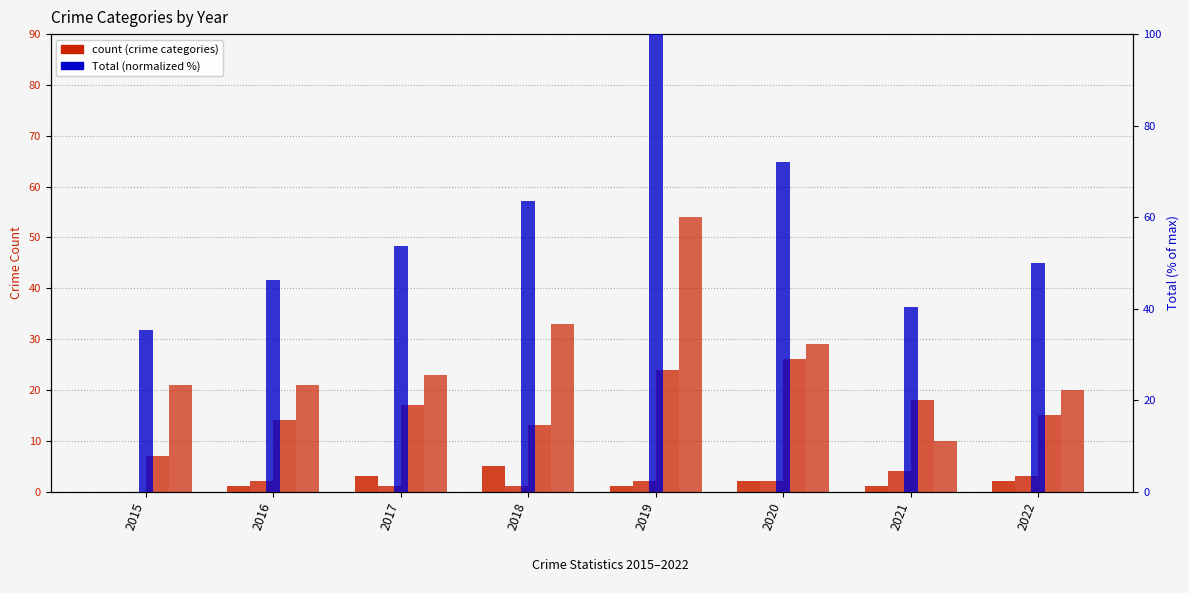

What is the value of the Total (normalized %) bar at the 1st from the left?

35.4